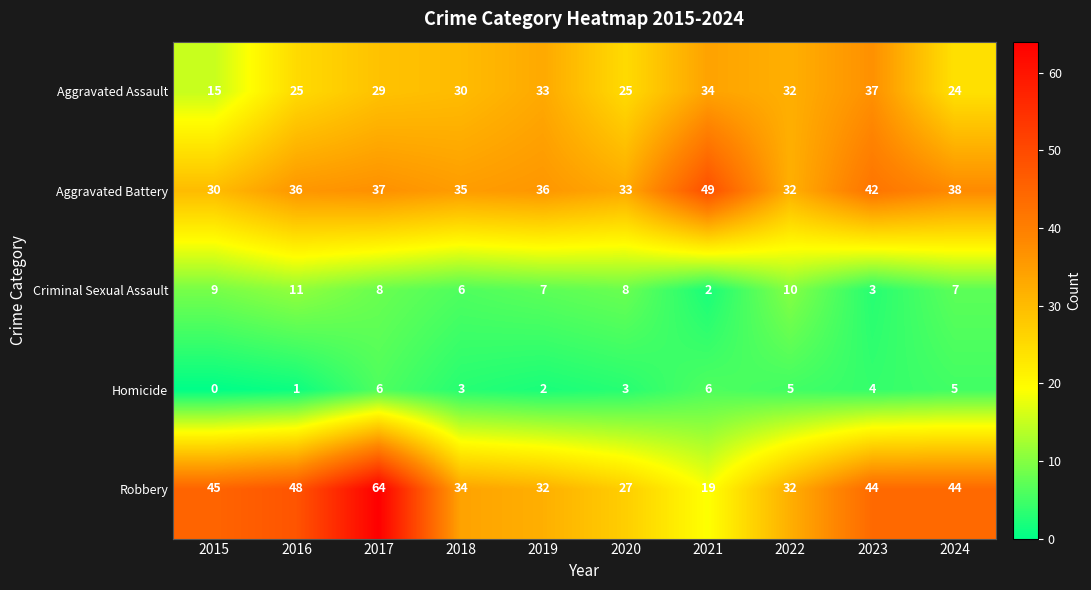

Count the number of data series in this chart.

5